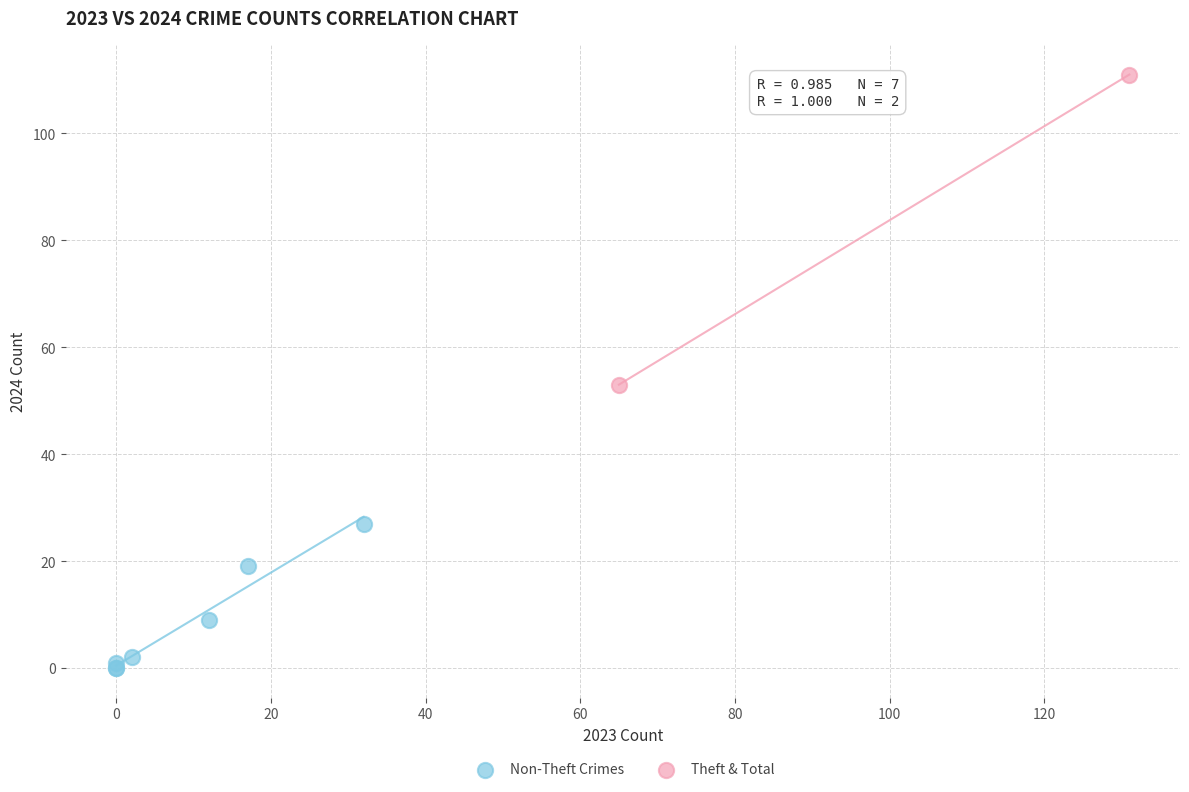

What are all the series names shown in the legend?

Non-Theft Crimes, Theft & Total